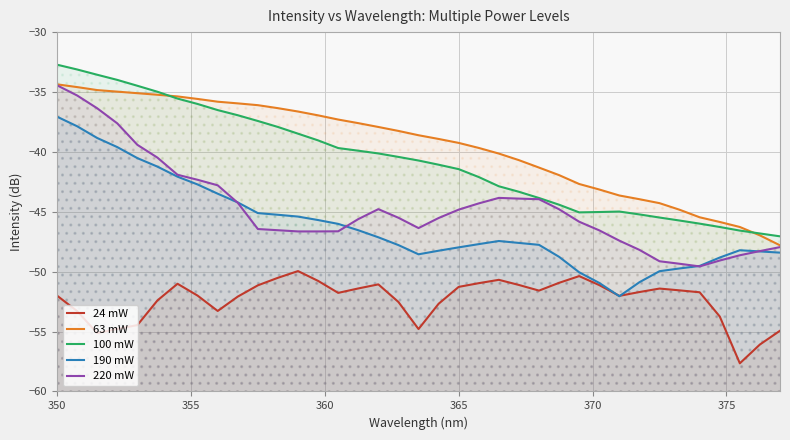

What is the greatest value displayed?

-32.7